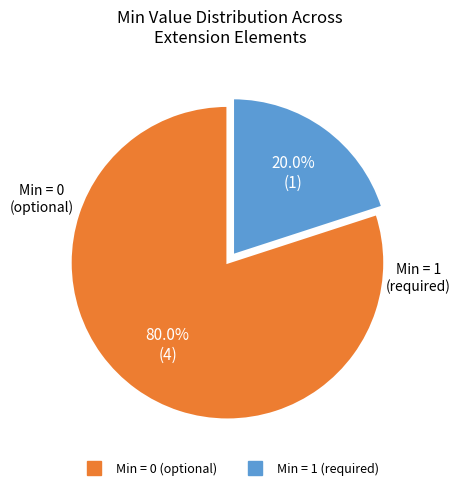

Is there a majority slice in this chart?

Yes